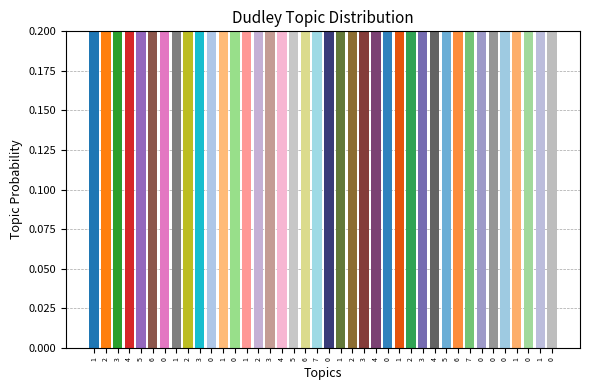

Rank the categories by value from lowest to highest.

6, 0, 1, 2, 7, 3, 5, 0, 6, 4, 2, 4, 0, 6, 0, 1, 0, 2, 4, 5, 2, 2, 0, 5, 3, 7, 3, 3, 3, 0, 0, 4, 1, 0, 1, 1, 1, 0, 1, 1